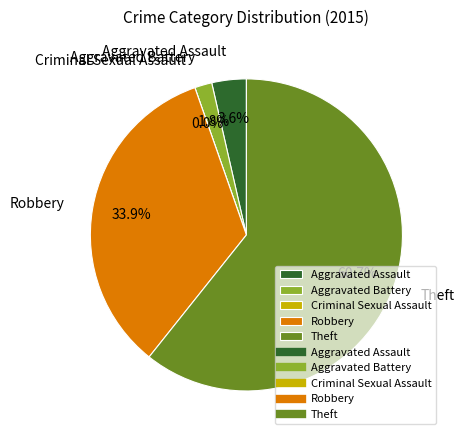

Between Theft and Aggravated Battery, which is larger?

Theft